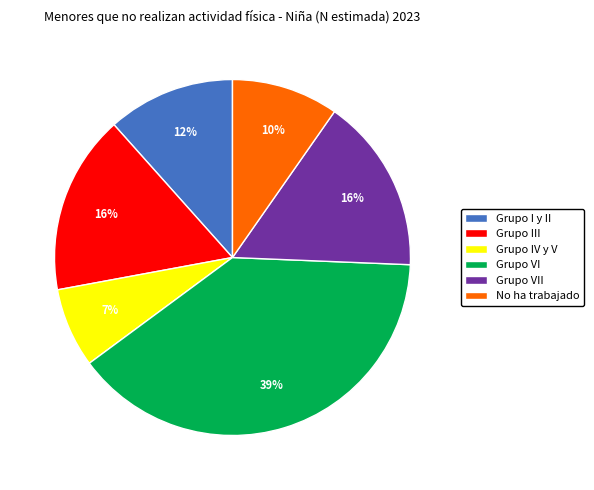

The Grupo I y II slice represents 12% of the pie. True or false?

True